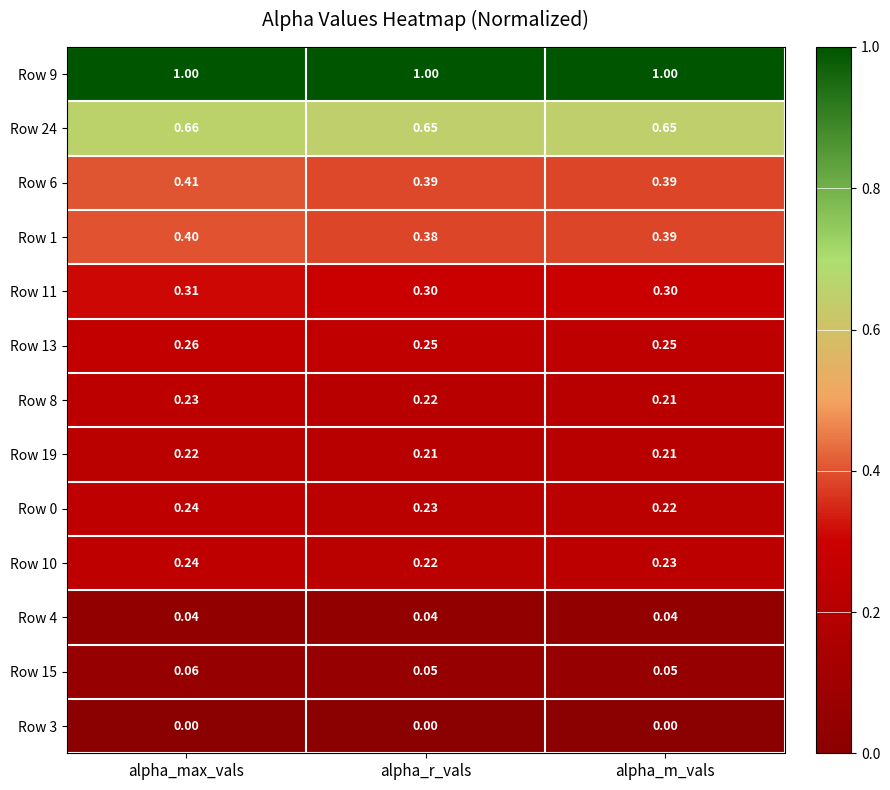

At which category is the sum across all series the highest?

alpha_max_vals